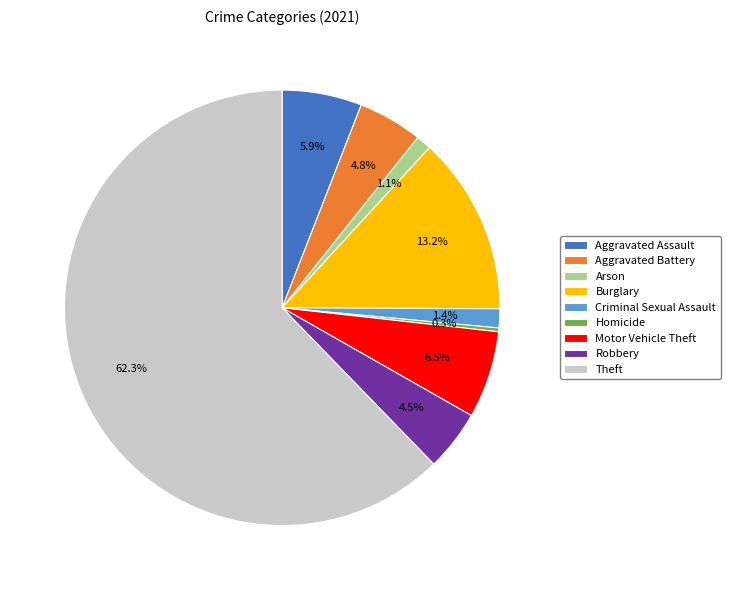

What is the ratio of the value at Motor Vehicle Theft to the value at Aggravated Battery?

1.4